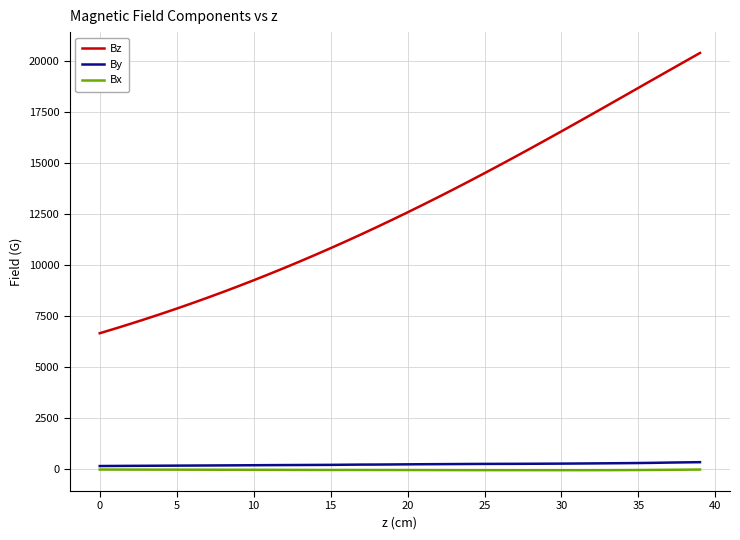

True or false: Bz and By intersect in this chart.

False